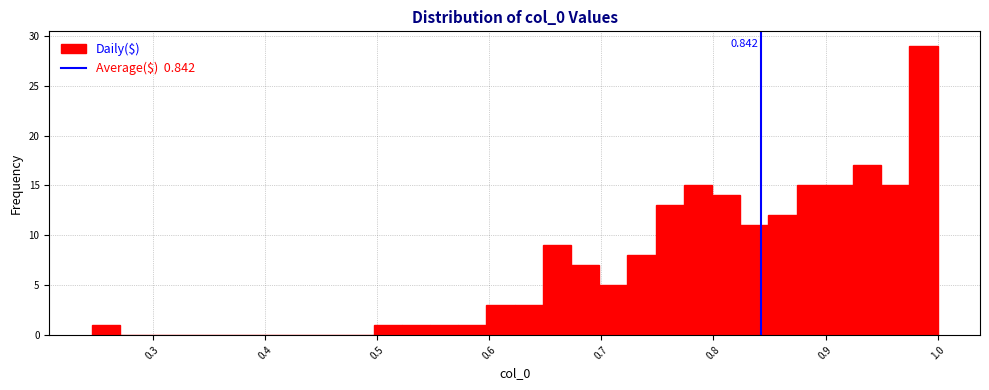

Read against the x-axis, roughly where is the centre of the tallest bar?

0.99